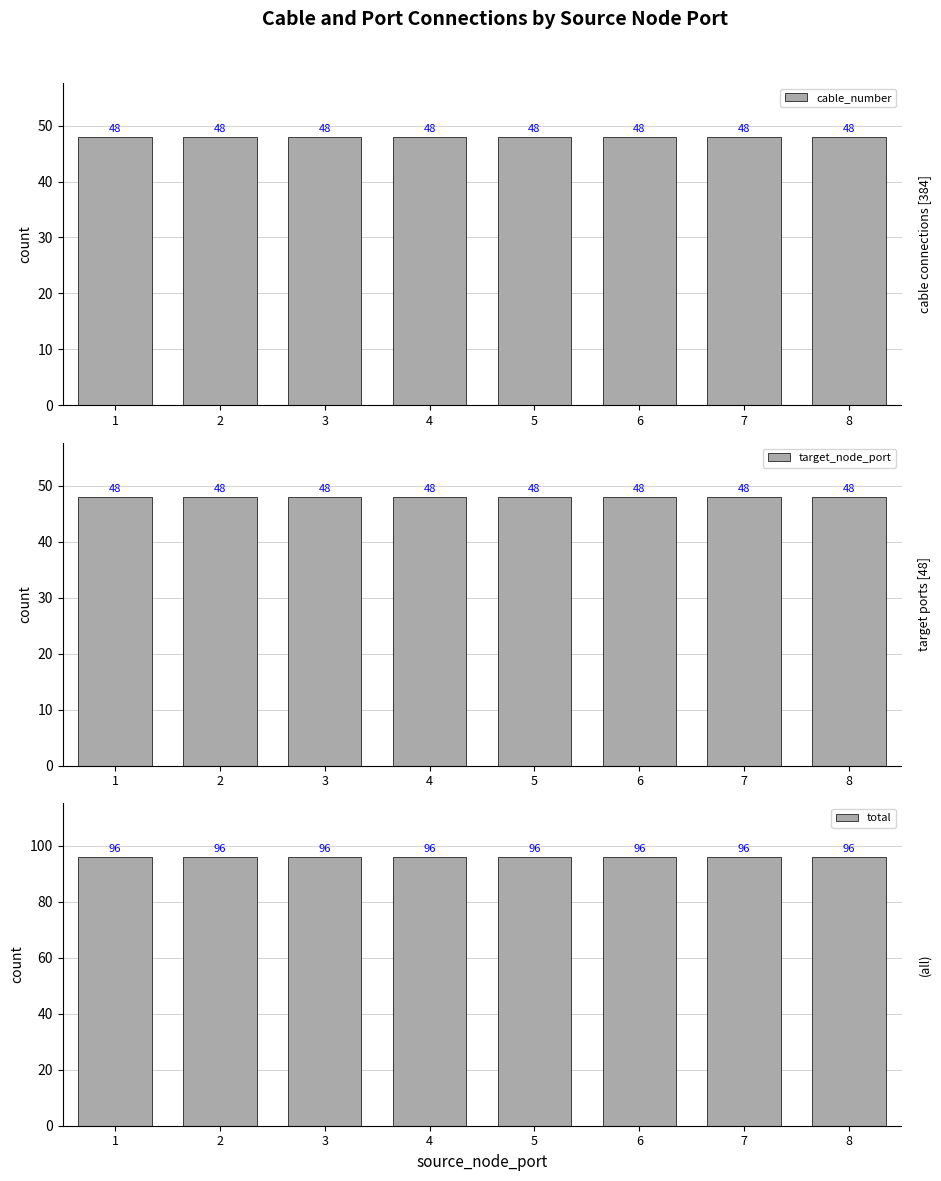

What is the sum of the cable_number values at 1 and 7?

96